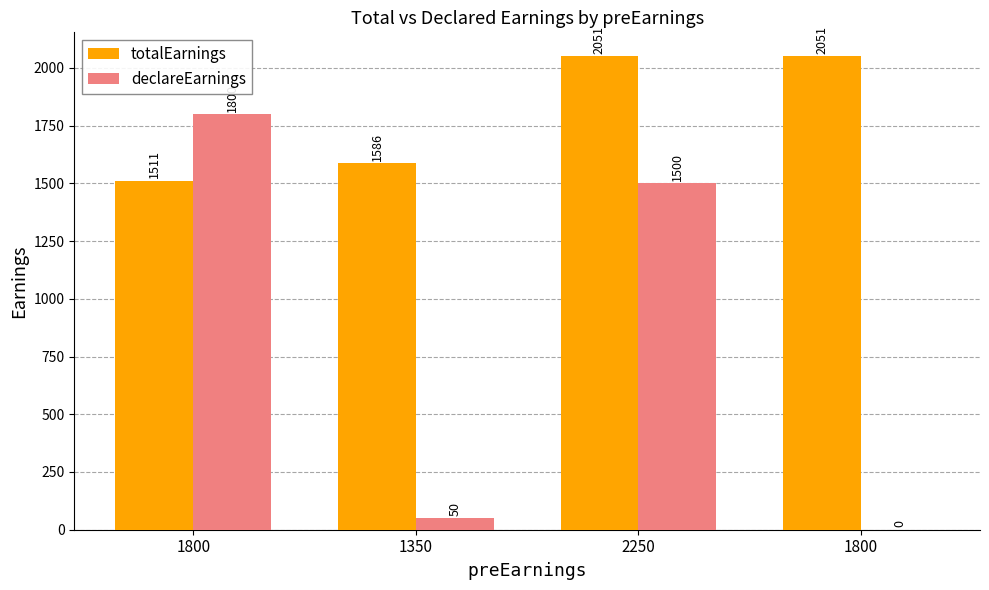

What is the difference between the declareEarnings values at 1800 and 1800?

1800.0